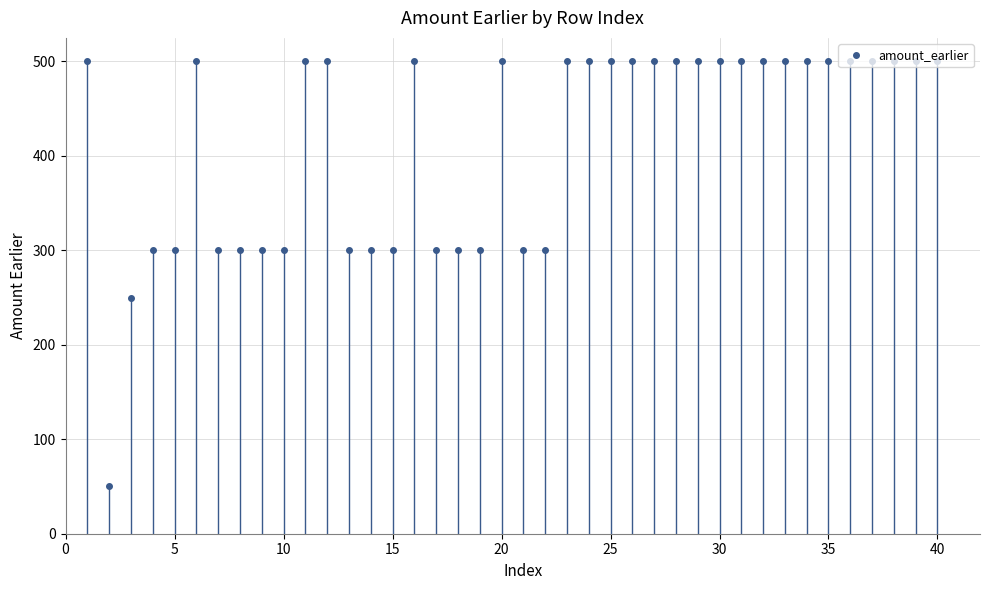

How many lines are shown in the chart?

1